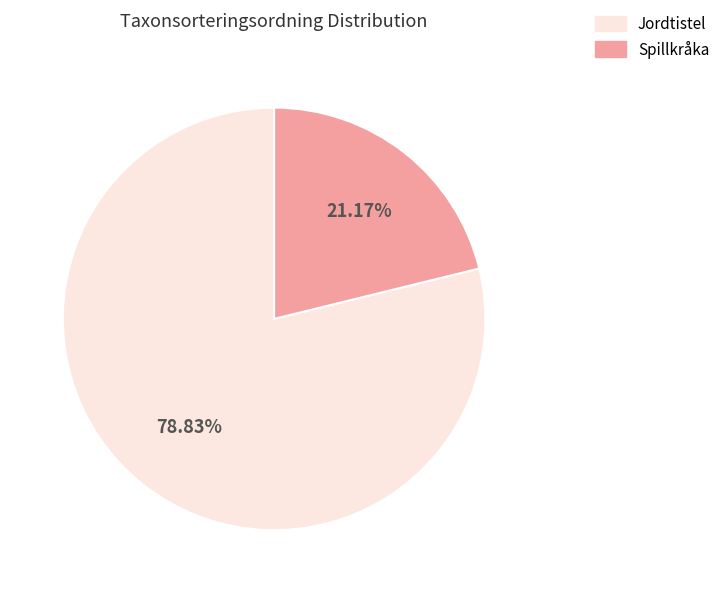

Rank the categories by value from lowest to highest.

Spillkråka, Jordtistel